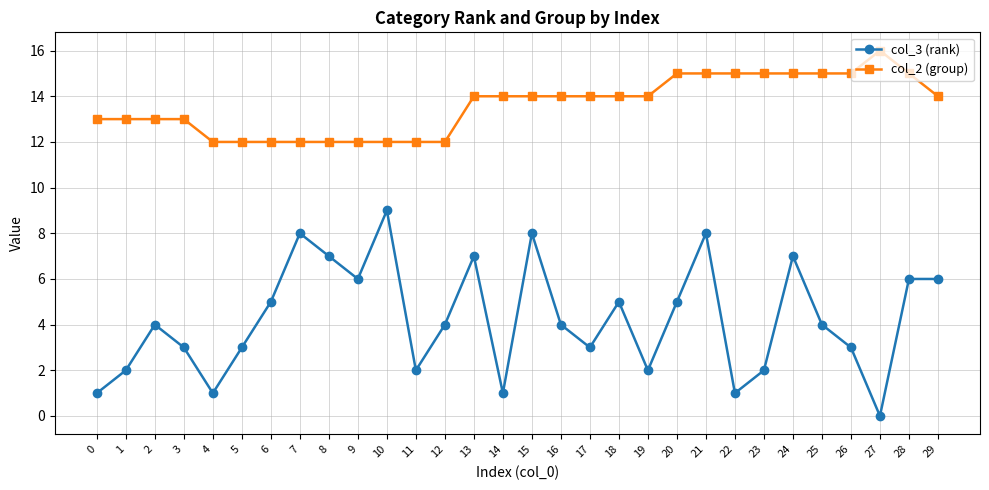

Reading left to right, what are all the values shown in this chart?

col_3 (rank): 1	2	4	3	1	3	5	8	7	6	9	2	4	7	1	8	4	3	5	2	5	8	1	2	7	4	3	0	6	6
col_2 (group): 13	13	13	13	12	12	12	12	12	12	12	12	12	14	14	14	14	14	14	14	15	15	15	15	15	15	15	16	15	14